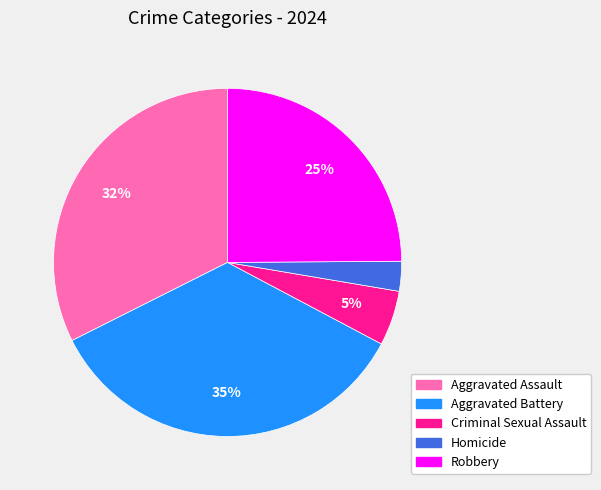

To the nearest percent, what is the difference between the Homicide and Criminal Sexual Assault slice percentages?

2%